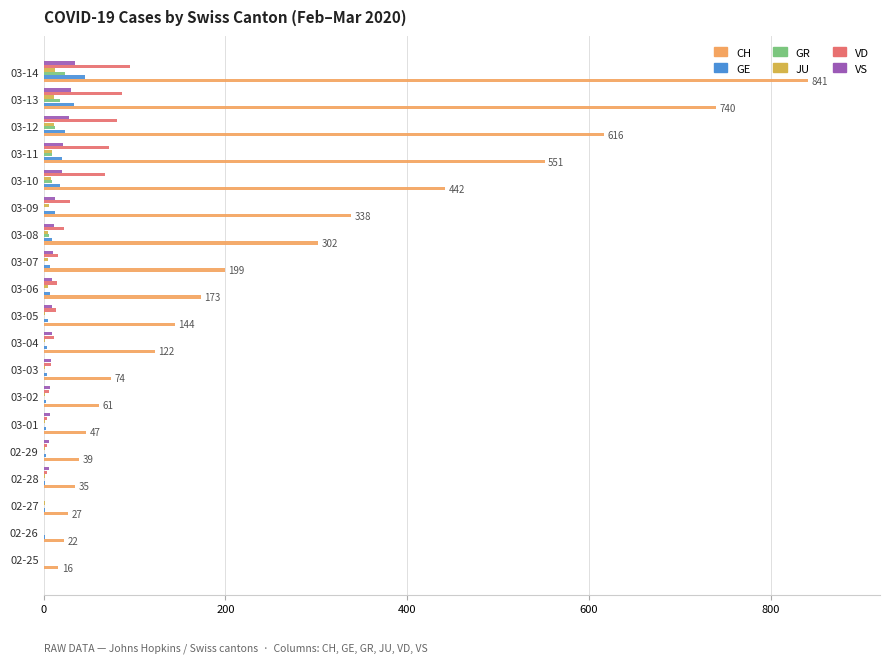

What is the maximum value for GR?

24